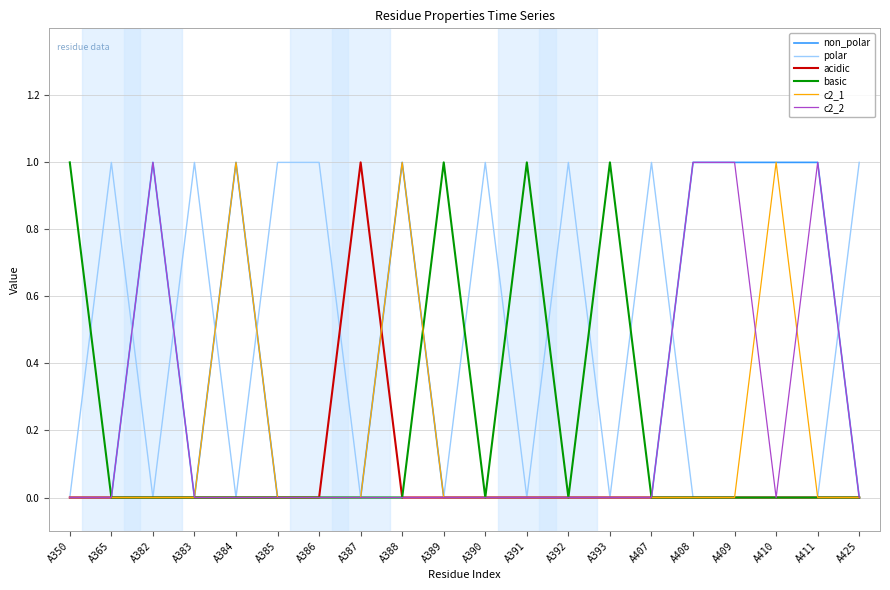

Is the value of acidic at A388 greater than the value of non_polar at A382?

No